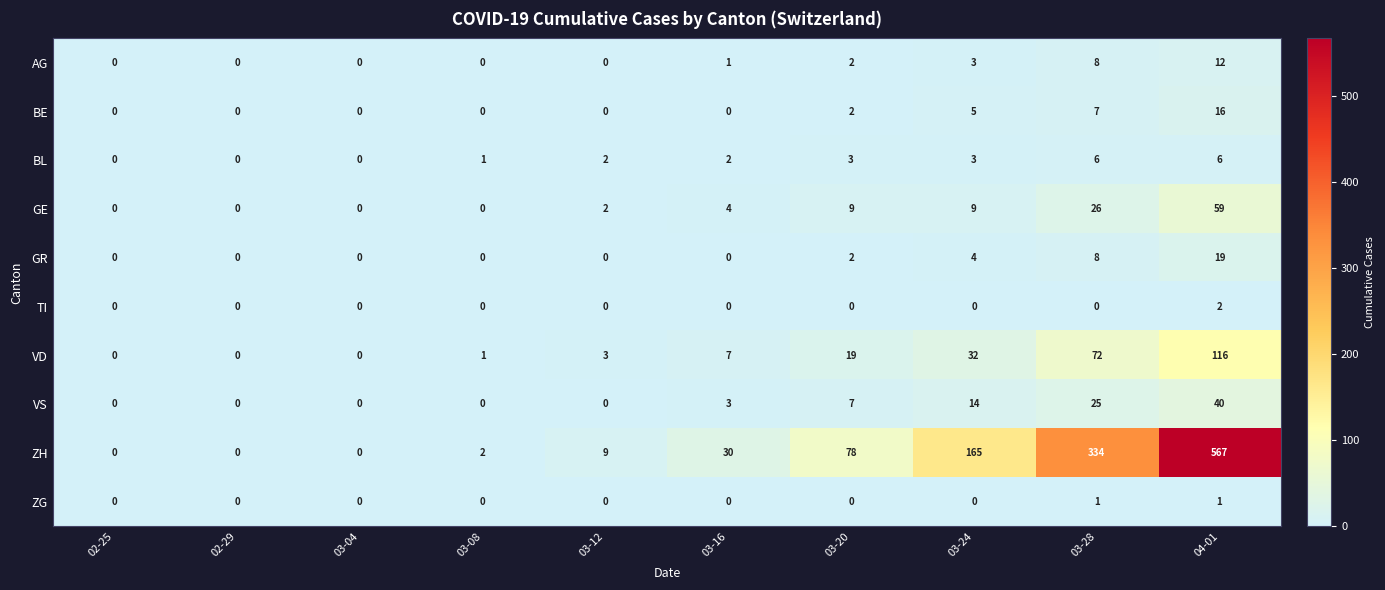

Which series changed the most between 03-20 and 03-28?

ZH